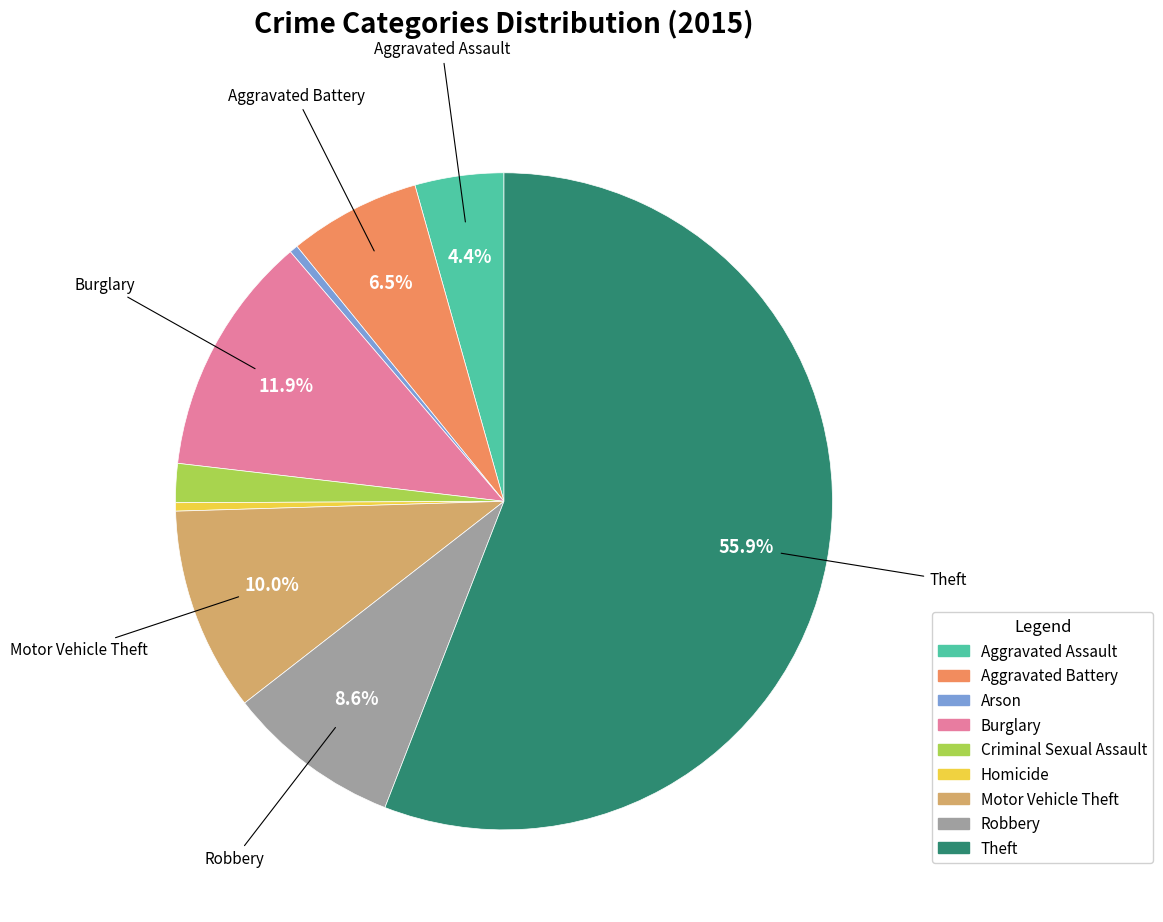

Does any single category account for the majority?

Yes